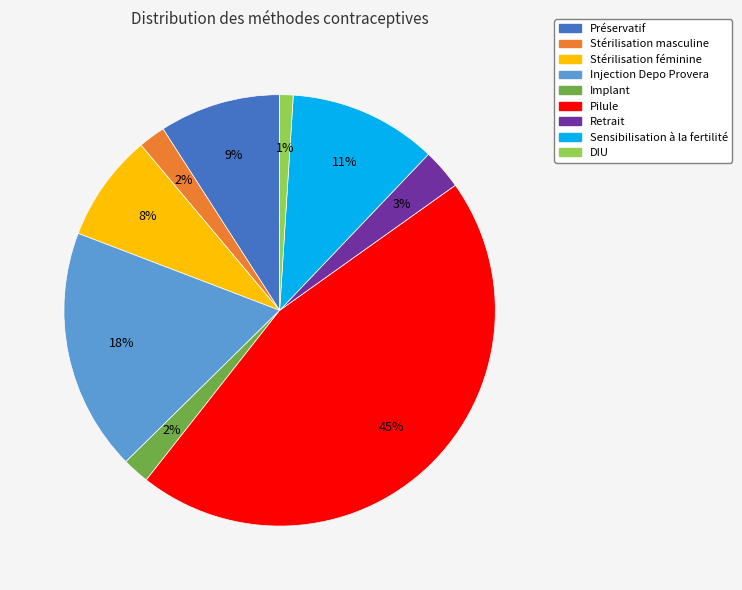

Count the number of slices in the pie.

9